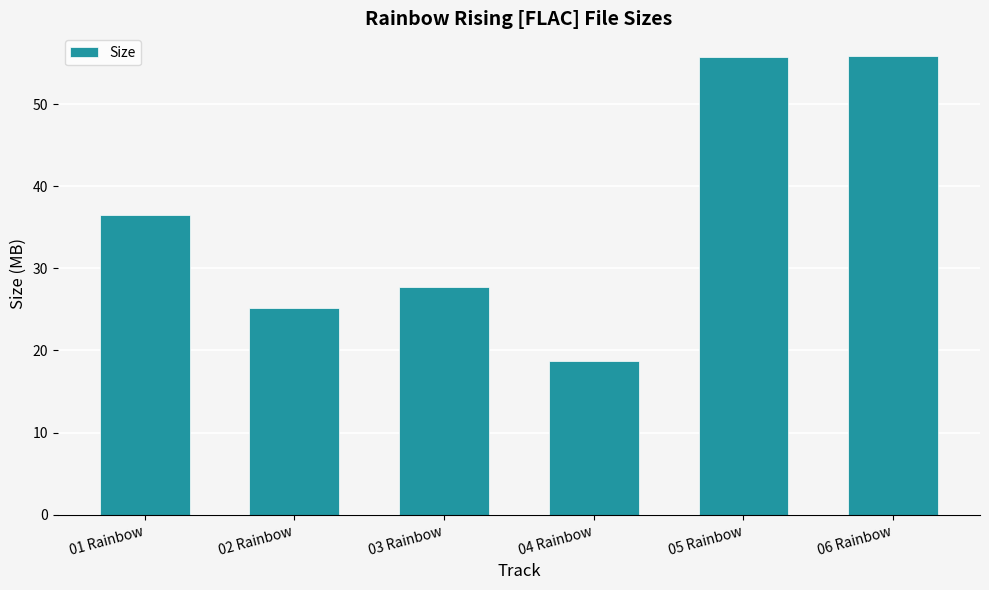

What is the smallest value displayed?

18.7